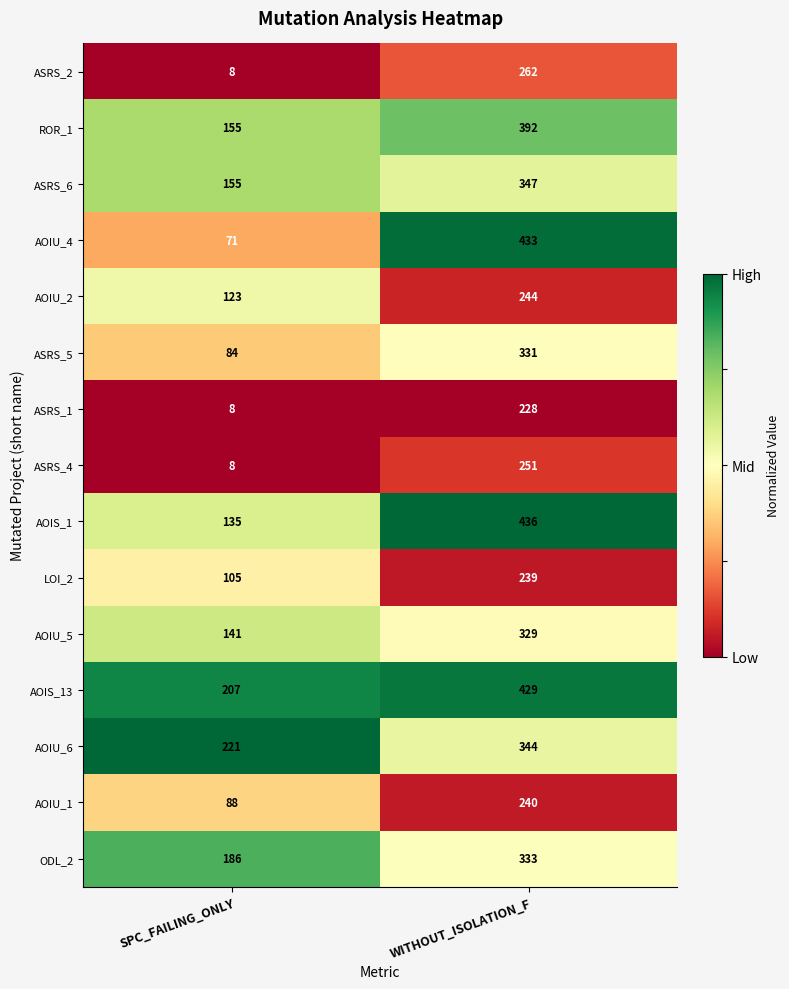

Is it true that ASRS_2 equals 262 at WITHOUT_ISOLATION_F?

True